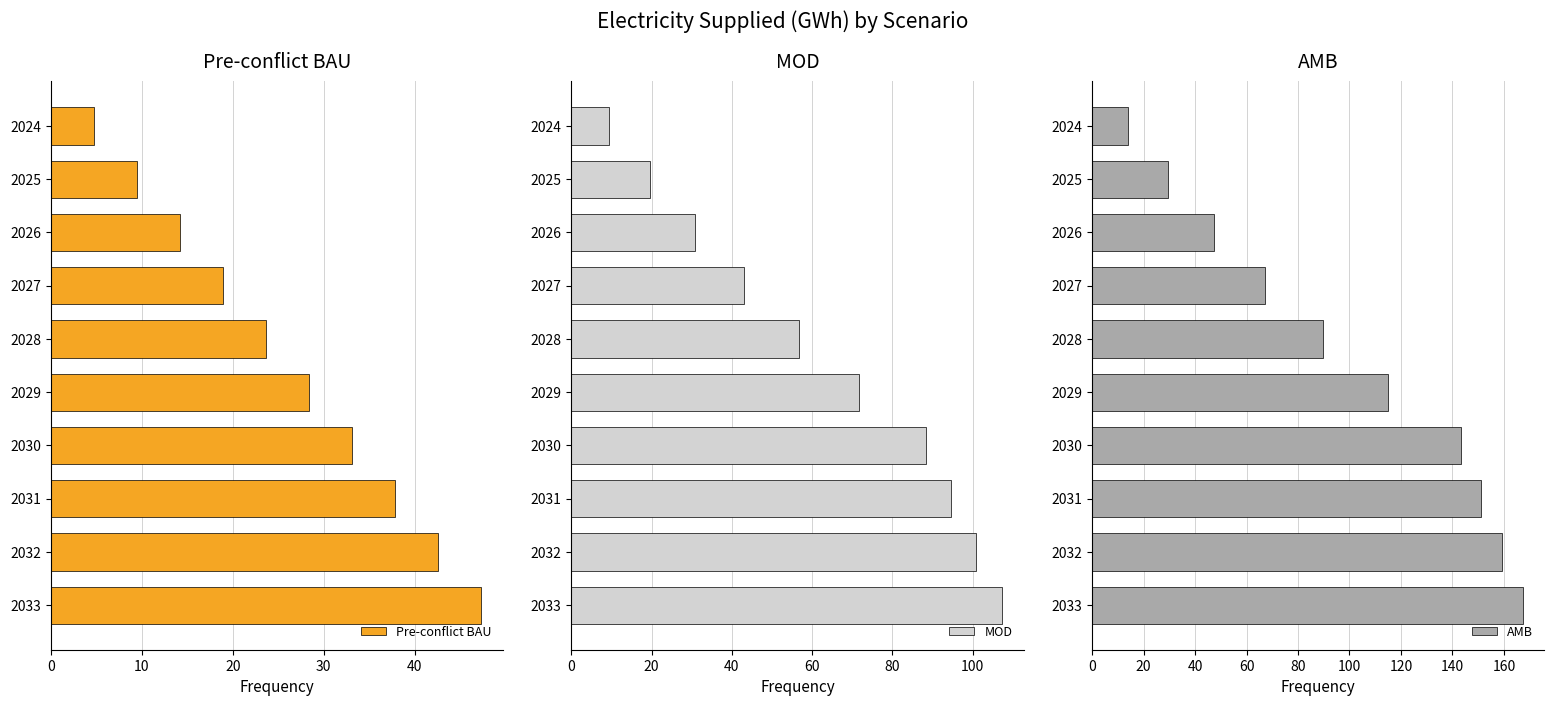

What is the difference between the Pre-conflict BAU values at 2028 and 2029?

4.7